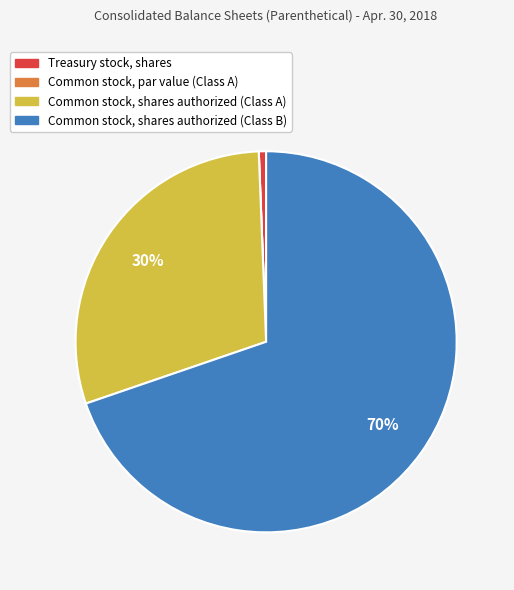

Is it true that Common stock, shares authorized (Class B) is 61% of the pie?

False